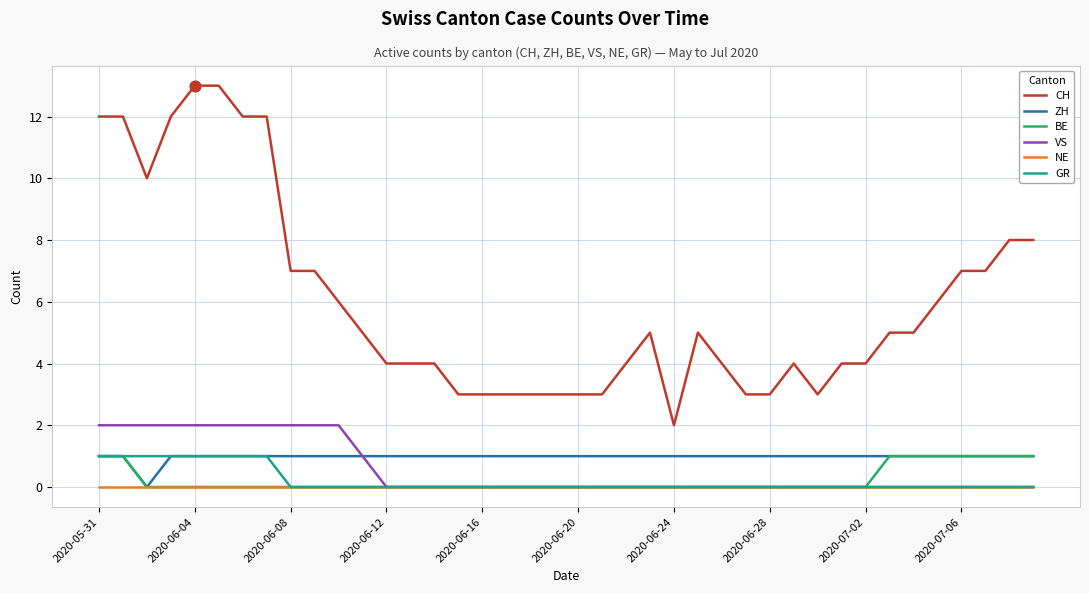

Which series has the widest spread of values?

CH